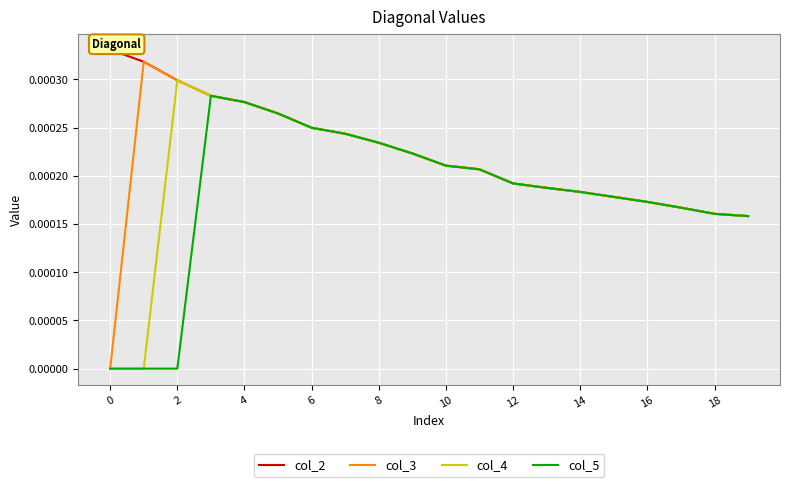

Which series has the largest range (max minus min)?

col_3